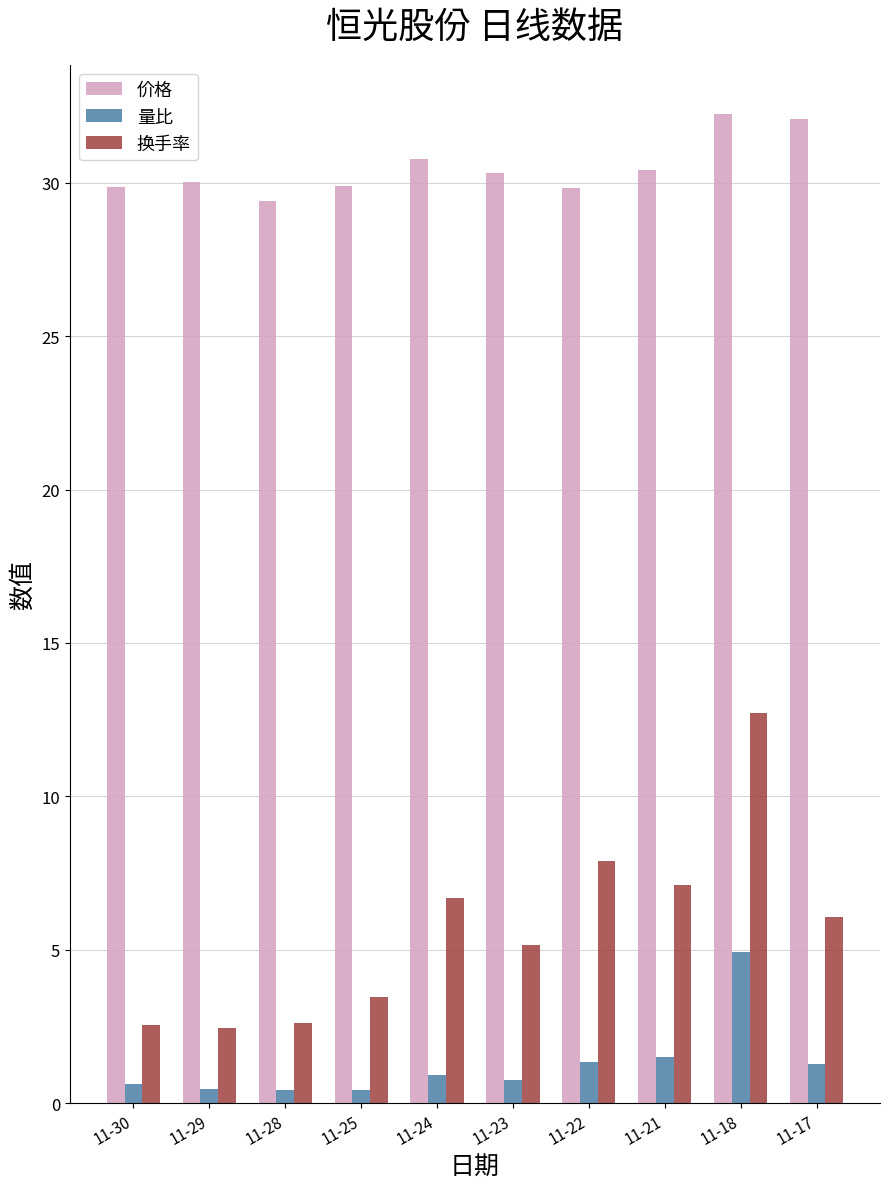

What is the difference between the maximum and minimum values in the 量比 series?

4.5